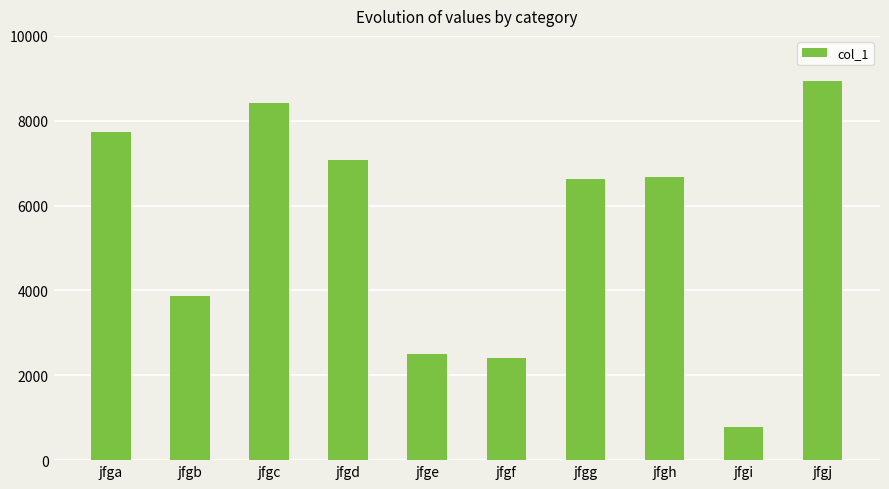

What is the maximum value shown in the chart?

8931